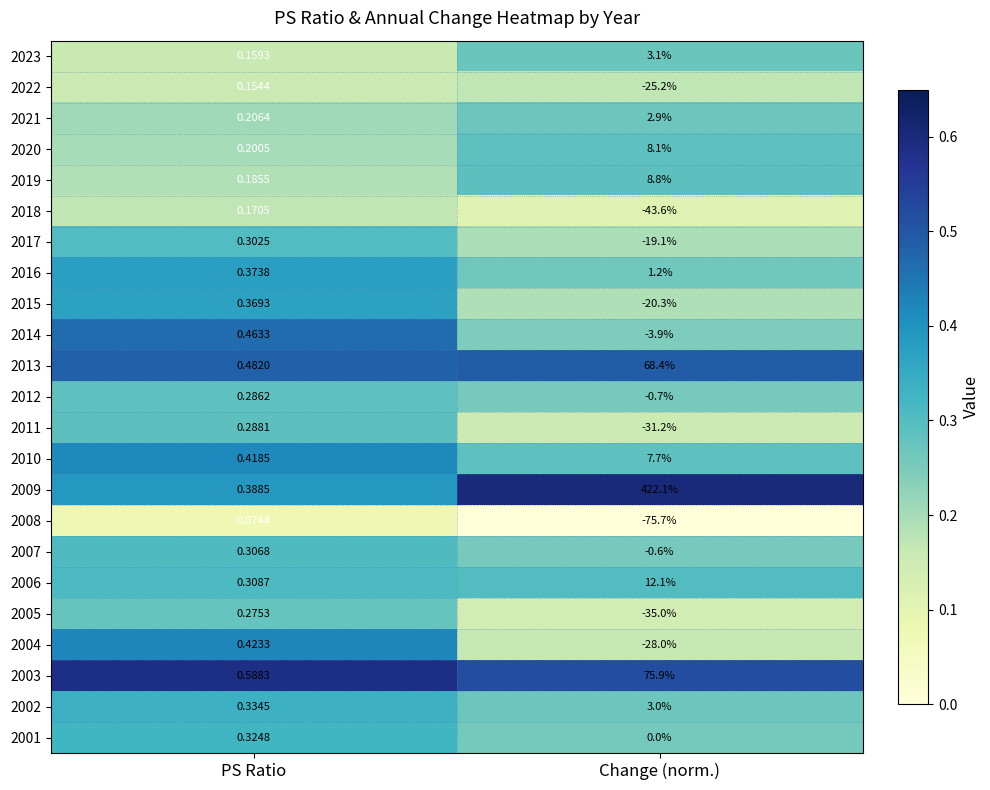

Is the value of 2019 at PS Ratio greater than the value of 2018 at Change (norm.)?

Yes